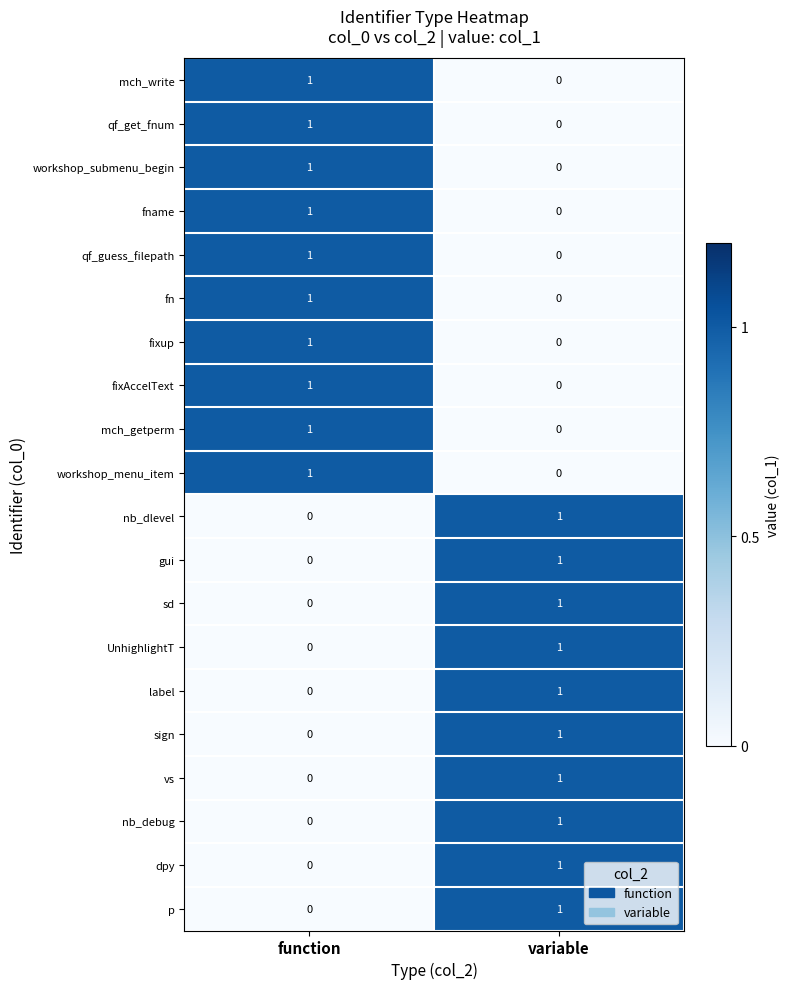

True or false: fn has a value of 0 at function.

False